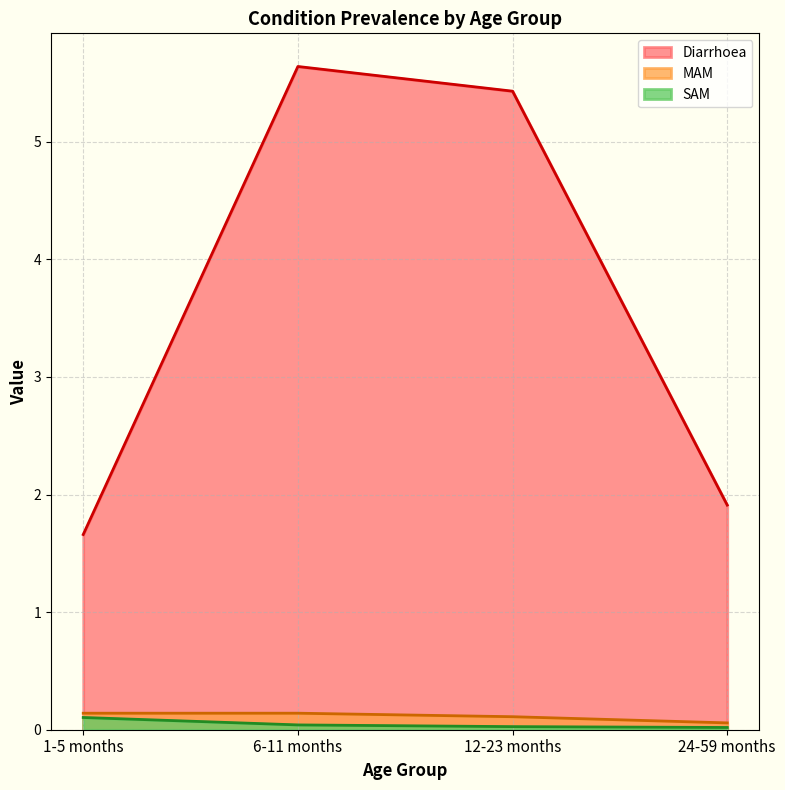

What is the total value across all series at 12-23 months?

5.6